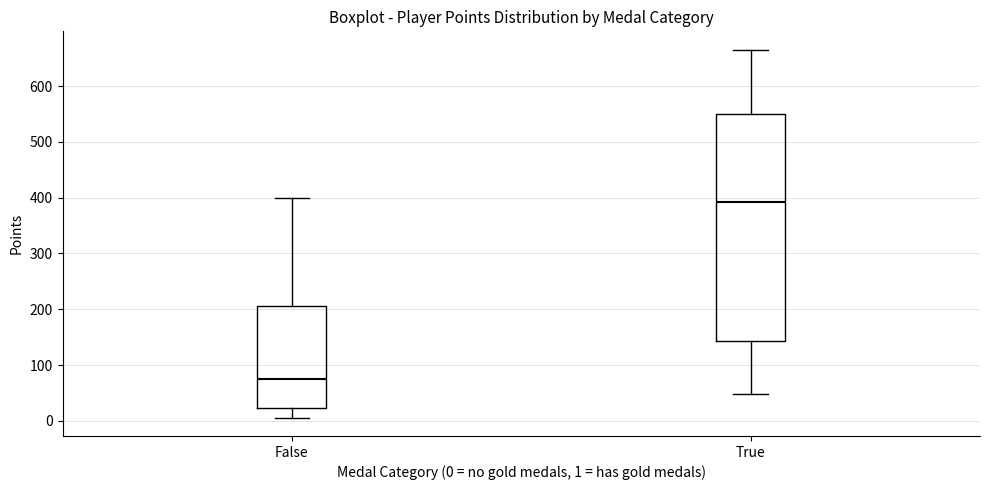

Where is the lower edge of the box for True on the y-axis? The values are not printed on the chart, so give them approximately, as read against the axis.

140